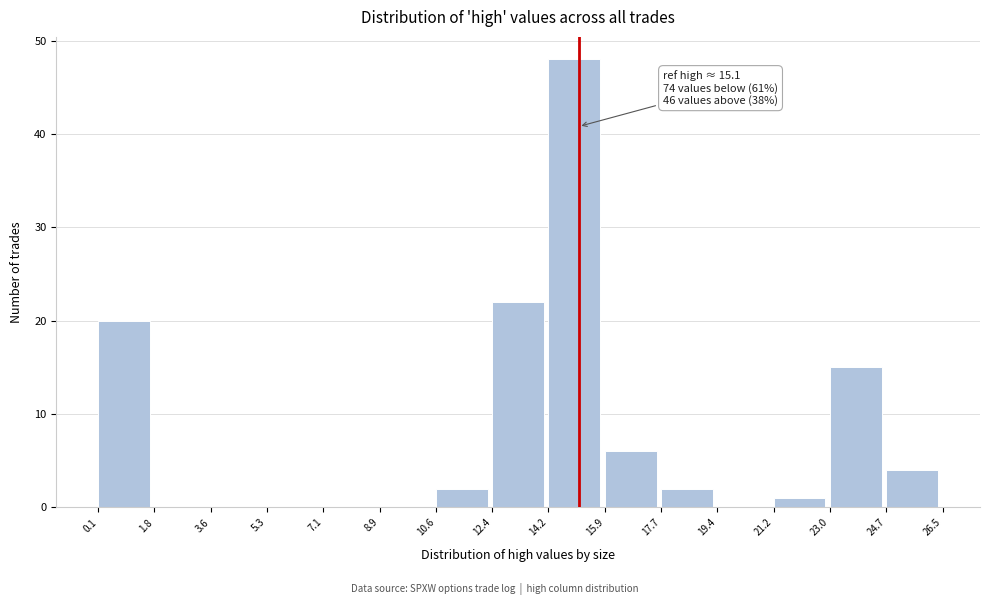

Which range on the x-axis has the tallest bar?

14.2 to 15.9